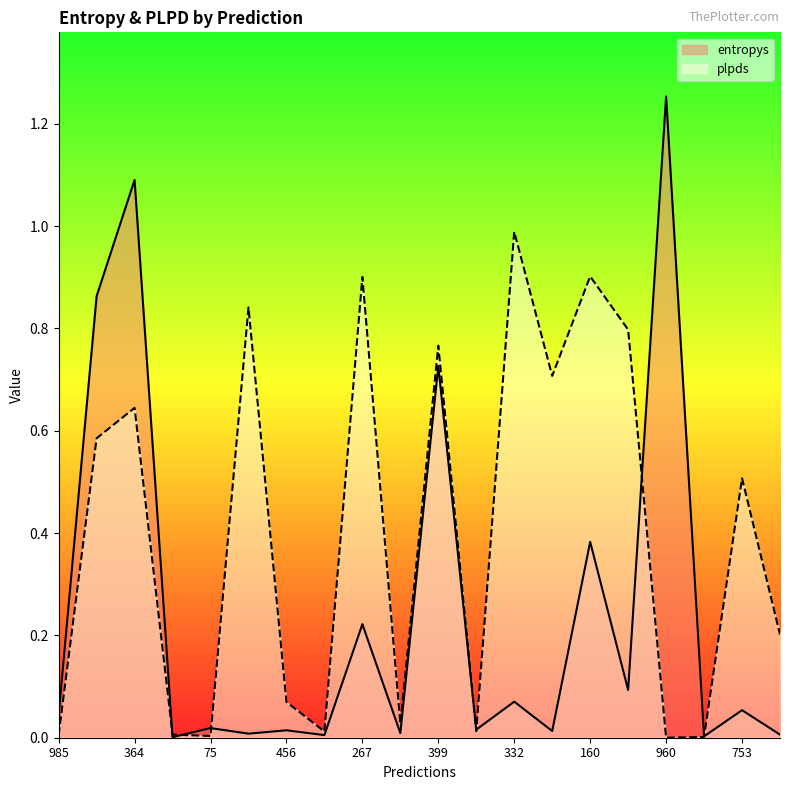

How many times do plpds and entropys cross each other?

7